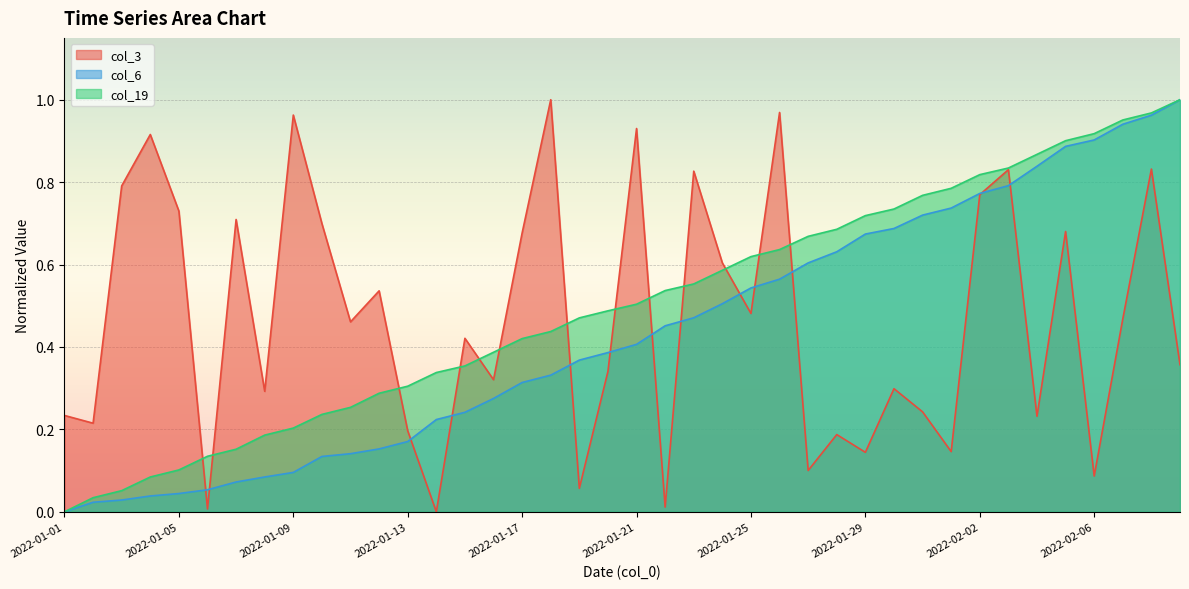

Reading left to right, transcribe all the data shown in this chart.

col_3: 0.2	0.2	0.8	0.9	0.7	0.0	0.7	0.3	1.0	0.7	0.5	0.5	0.2	0.0	0.4	0.3	0.7	1.0	0.1	0.3	0.9	0.0	0.8	0.6	0.5	1.0	0.1	0.2	0.1	0.3	0.2	0.1	0.8	0.8	0.2	0.7	0.1	0.5	0.8	0.4
col_6: 0.0	0.0	0.0	0.0	0.0	0.1	0.1	0.1	0.1	0.1	0.1	0.2	0.2	0.2	0.2	0.3	0.3	0.3	0.4	0.4	0.4	0.5	0.5	0.5	0.5	0.6	0.6	0.6	0.7	0.7	0.7	0.7	0.8	0.8	0.8	0.9	0.9	0.9	1.0	1.0
col_19: 0.0	0.0	0.1	0.1	0.1	0.1	0.2	0.2	0.2	0.2	0.3	0.3	0.3	0.3	0.4	0.4	0.4	0.4	0.5	0.5	0.5	0.5	0.6	0.6	0.6	0.6	0.7	0.7	0.7	0.7	0.8	0.8	0.8	0.8	0.9	0.9	0.9	1.0	1.0	1.0